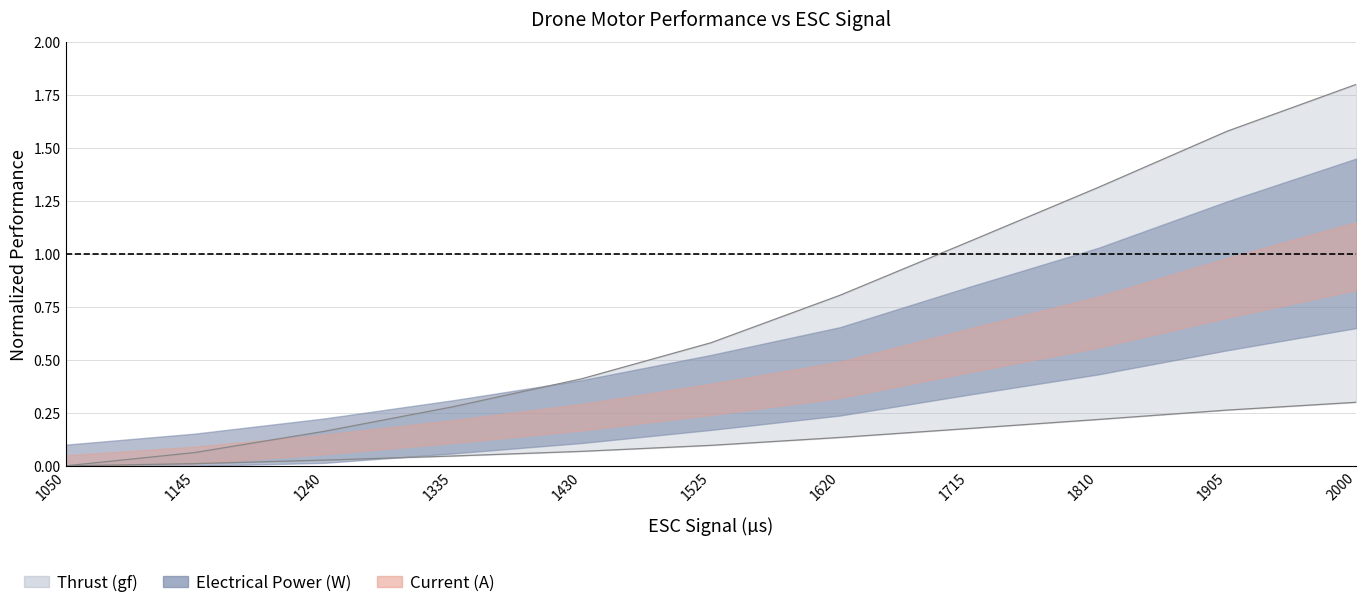

Is it true that Thrust (gf) equals 0.0 at 1335?

False